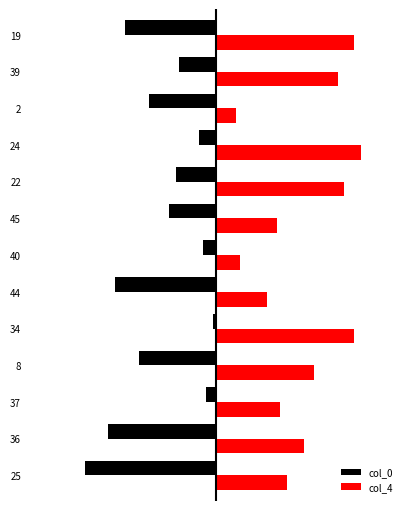

Reading left to right, transcribe all the data shown in this chart.

col_0: -39	-32	-3	-23	-1	-30	-4	-14	-12	-5	-20	-11	-27
col_4: 21	26	19	29	41	15	7	18	38	43	6	36	41